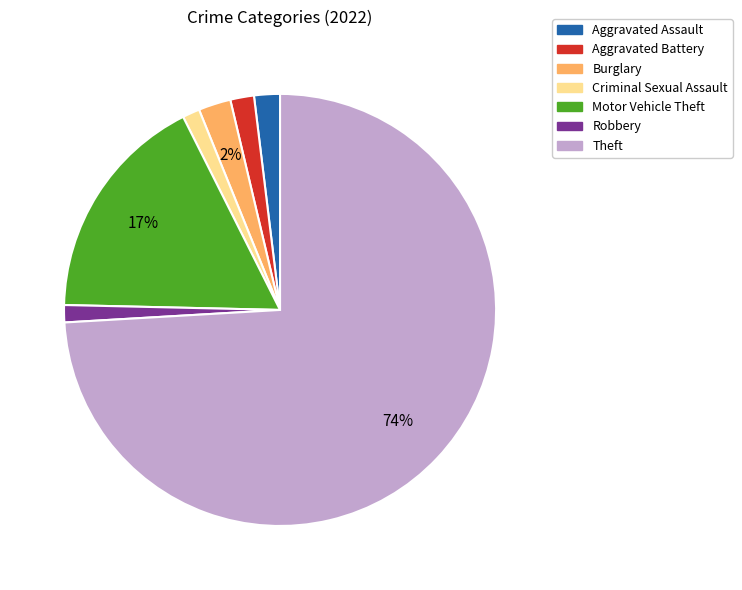

To the nearest percent, what is the average slice percentage?

14%